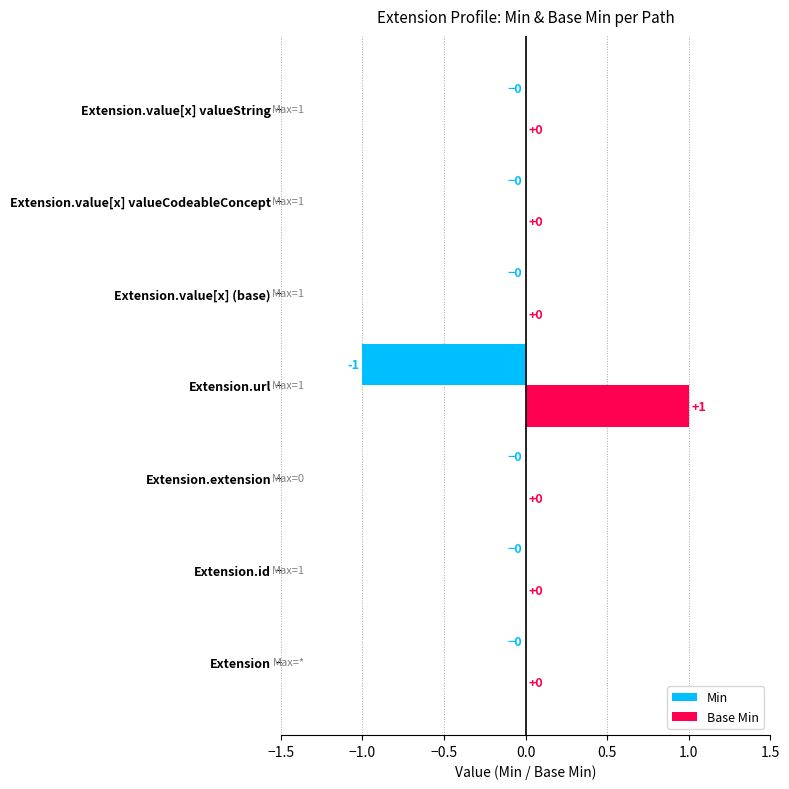

Which category has the highest value across all series?

Extension.url